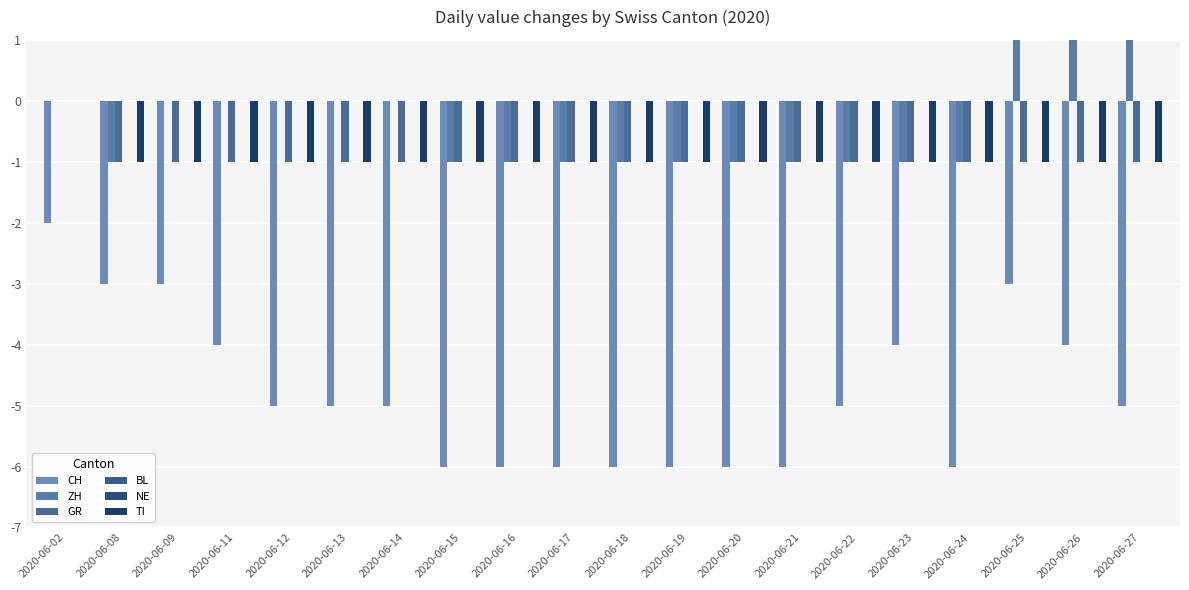

Which series changed the most between 2020-06-09 and 2020-06-12?

CH